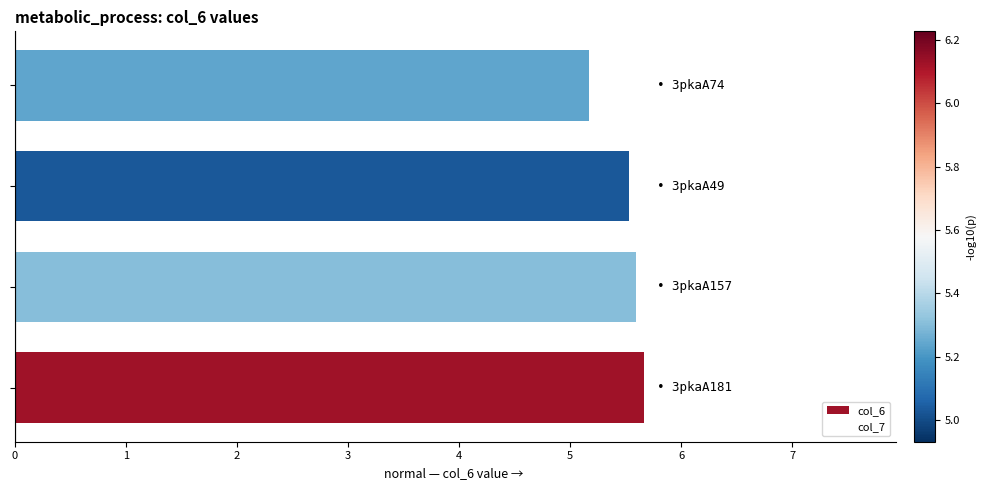

How many bars are there in total?

4